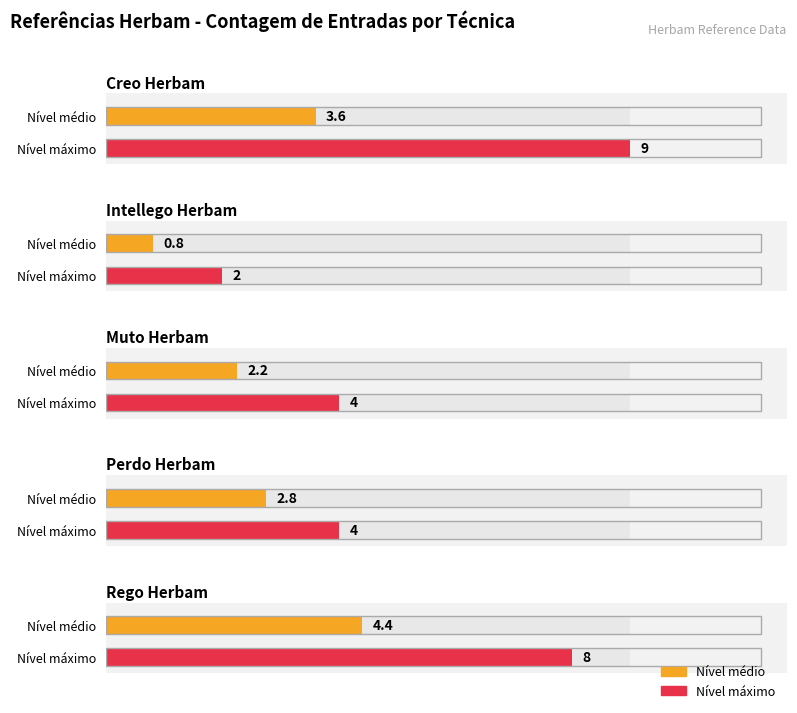

What position from the left is Creo Herbam?

1